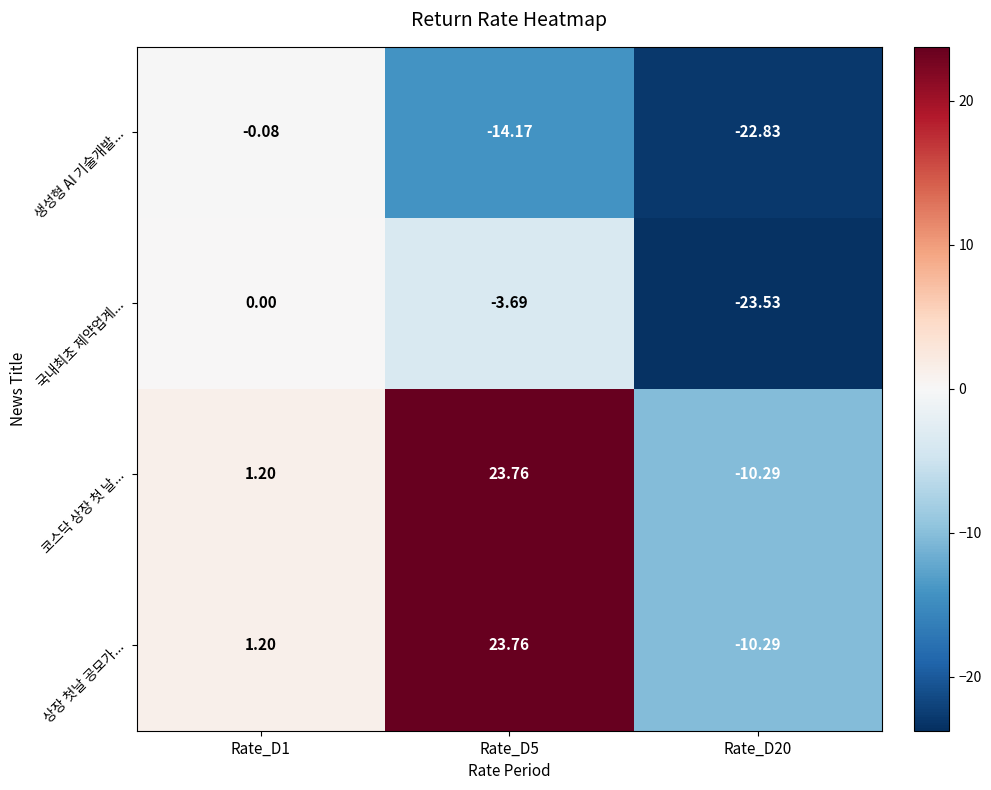

How many data points in 상장 첫날 공모가... are less than 1?

1